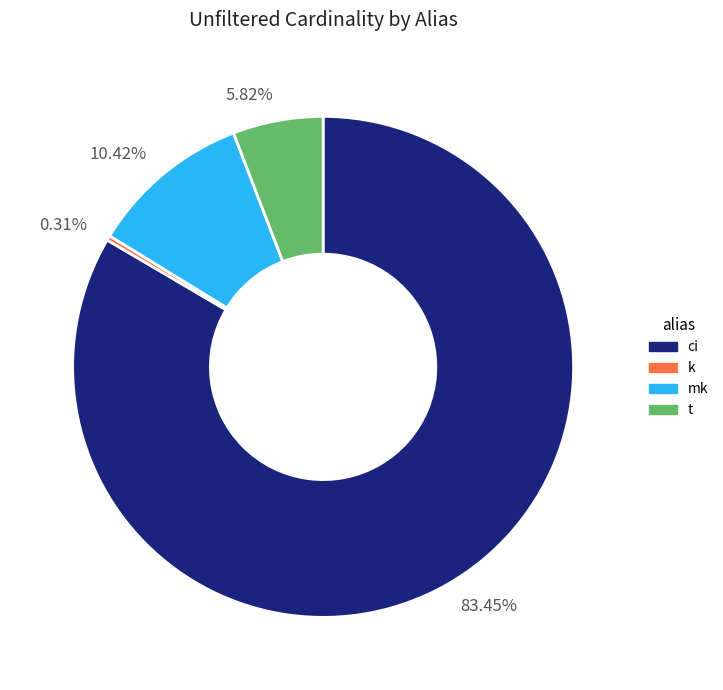

Combined, do t and mk account for over 50%?

No